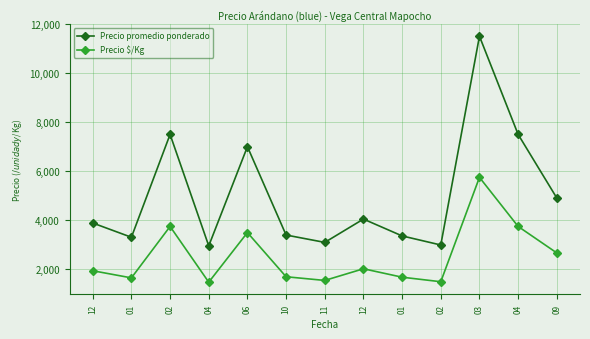

How many series are shown in this chart?

2